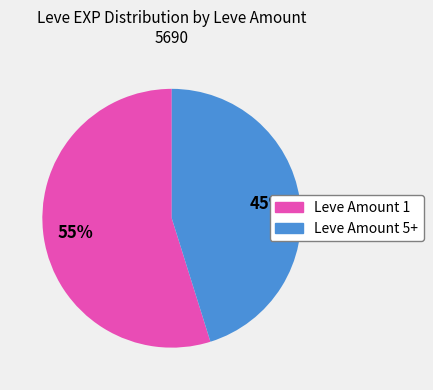

How many slices are in this pie chart?

2